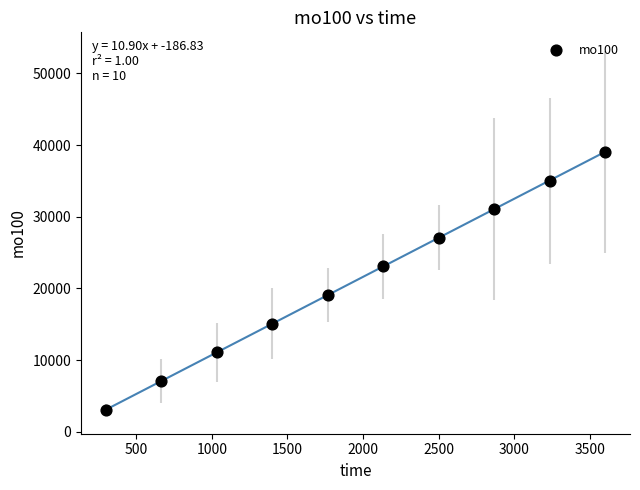

What is the average X value?

1949.9